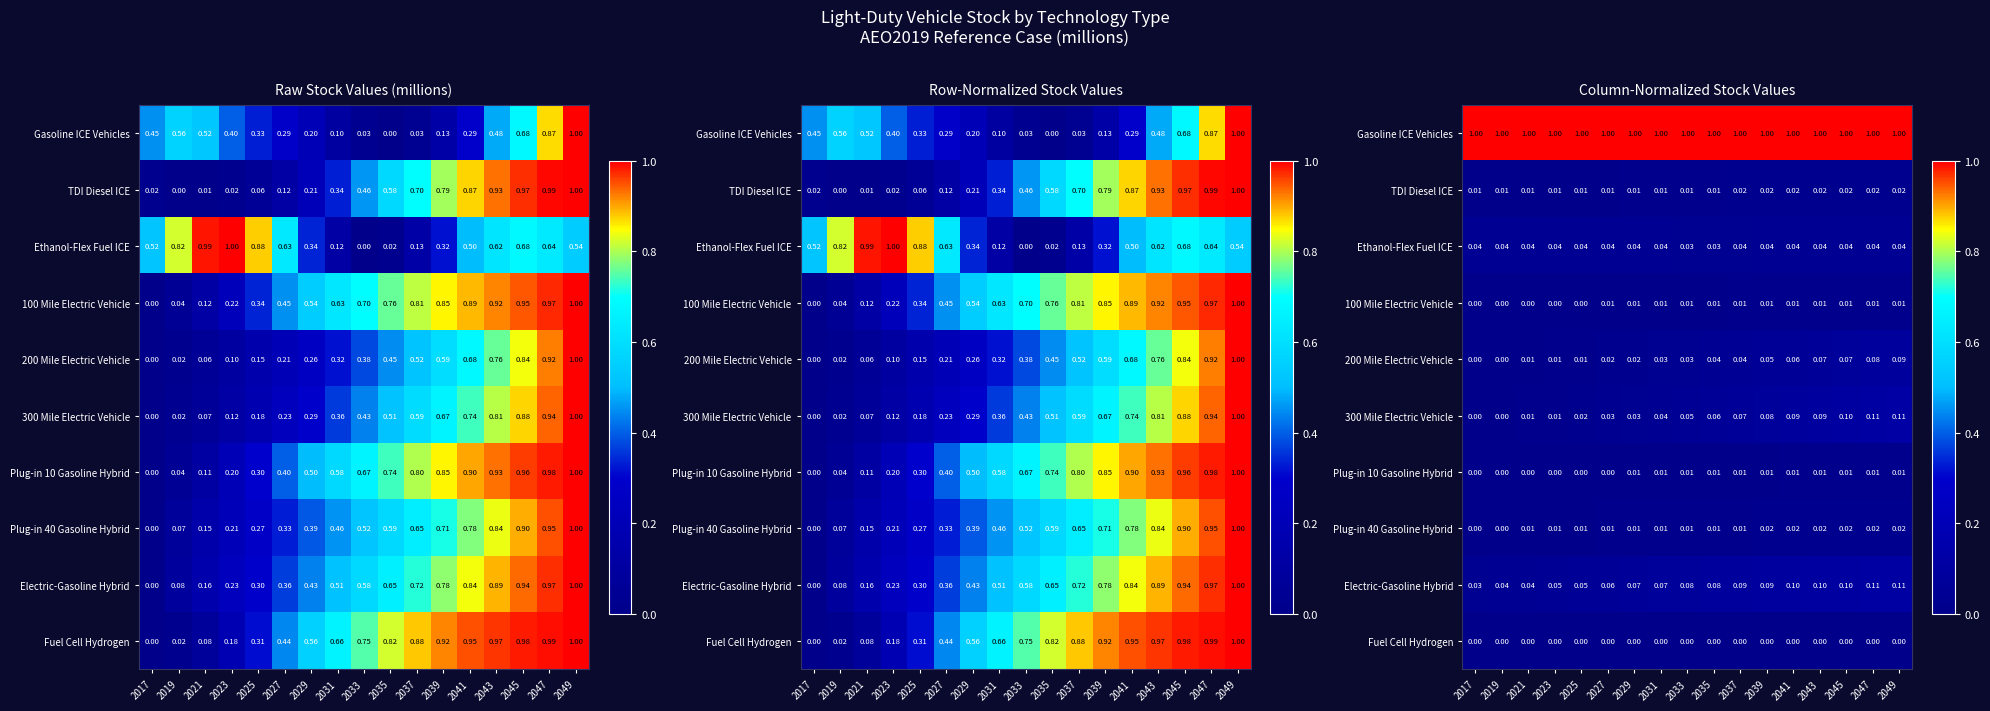

What is the difference between the 300 Mile Electric Vehicle values at 2047 and 2027?

0.1